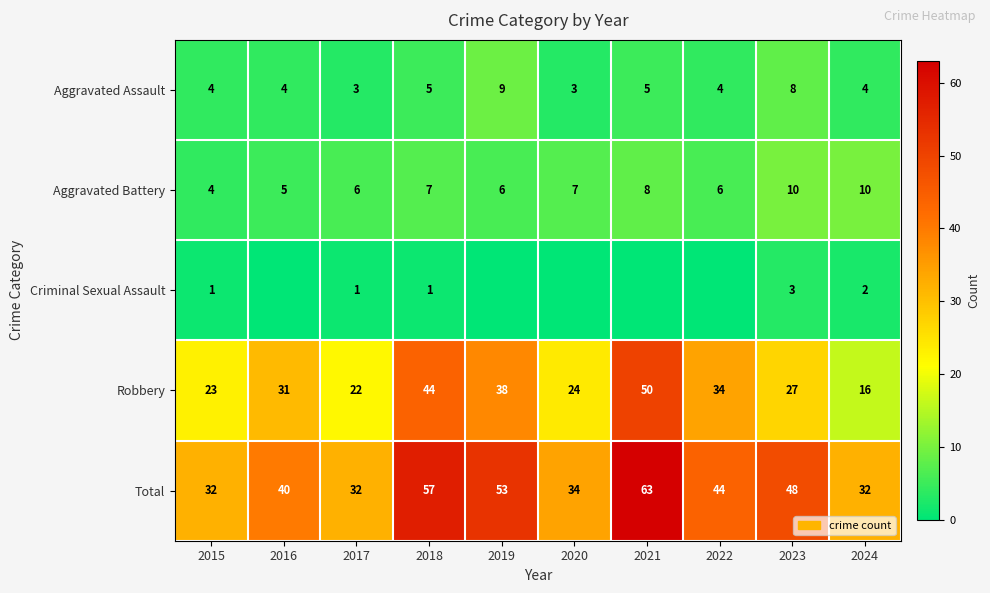

What is the minimum value for Total?

32